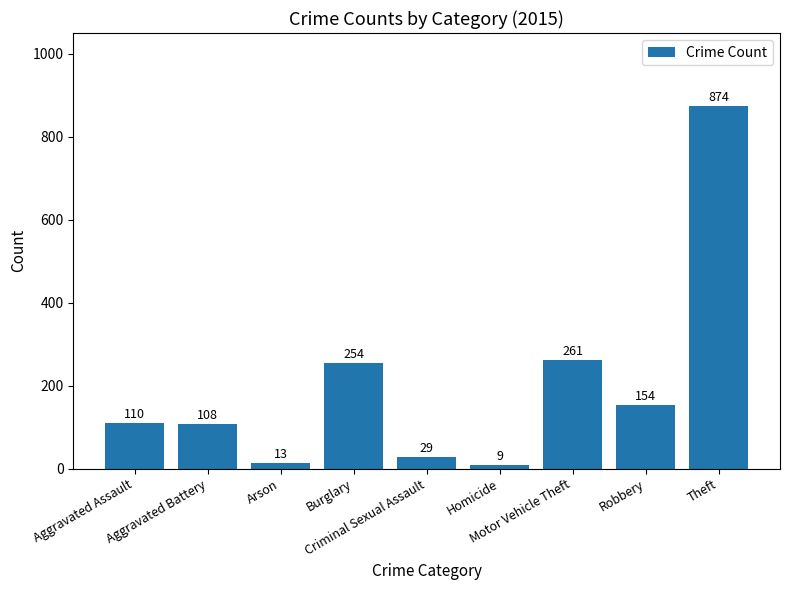

What is the difference between the second highest and second lowest values?

248